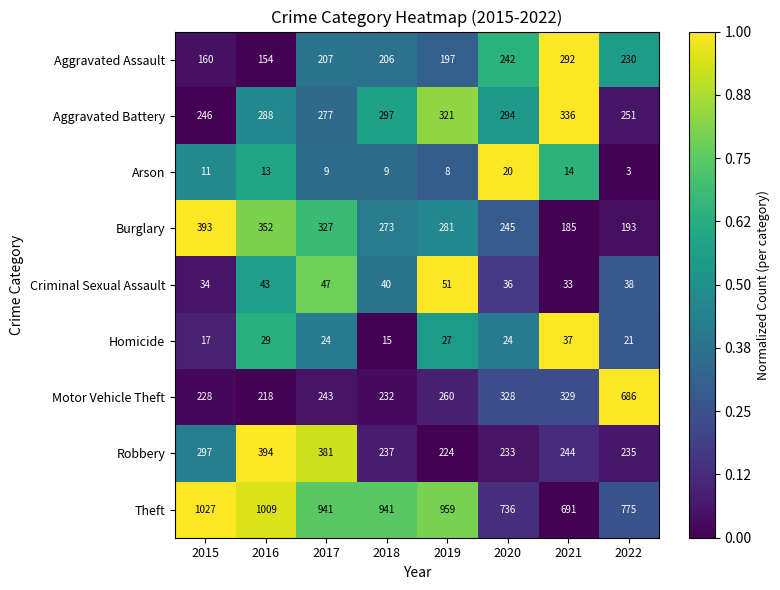

List the series in order of their peak value, highest first.

Theft, Motor Vehicle Theft, Robbery, Burglary, Aggravated Battery, Aggravated Assault, Criminal Sexual Assault, Homicide, Arson